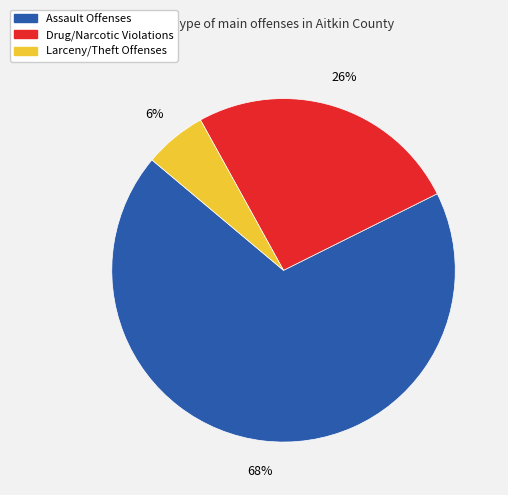

Does Assault Offenses represent more than half of the total?

Yes